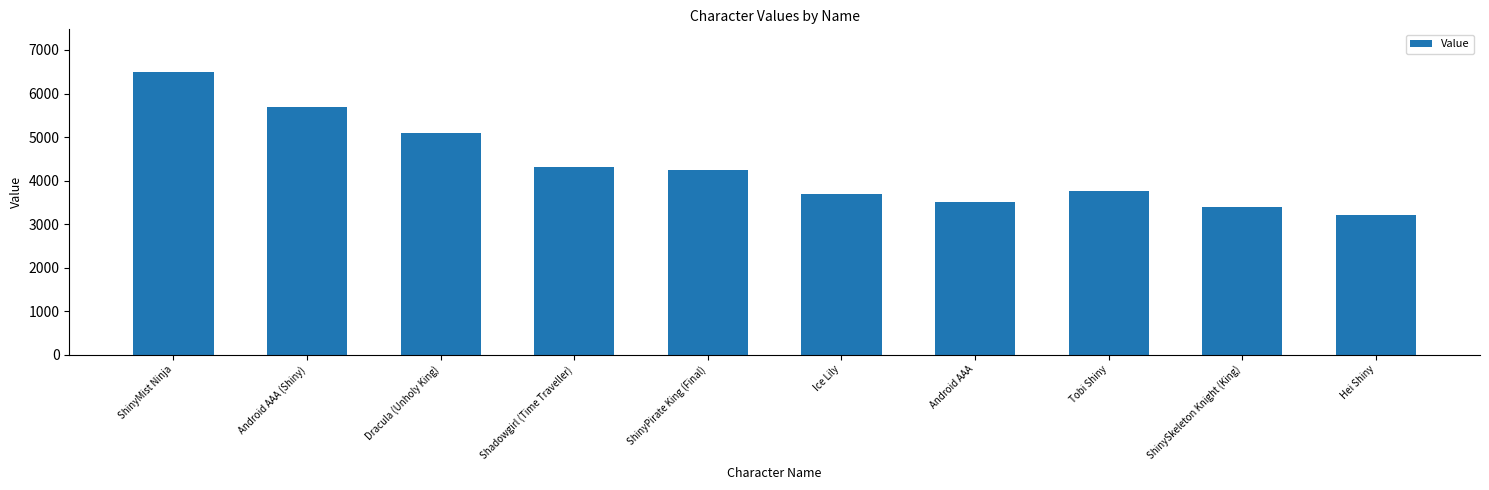

The chart shows a value of 4300 at Shadowgirl (Time Traveller). True or false?

True